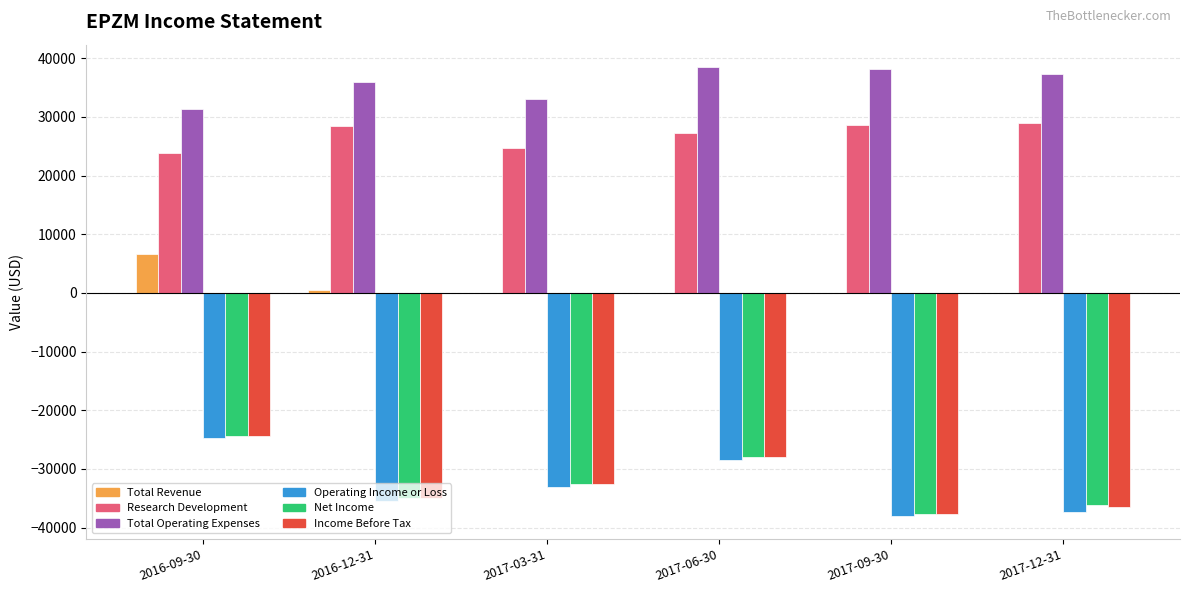

What is the maximum value shown in the chart?

38500